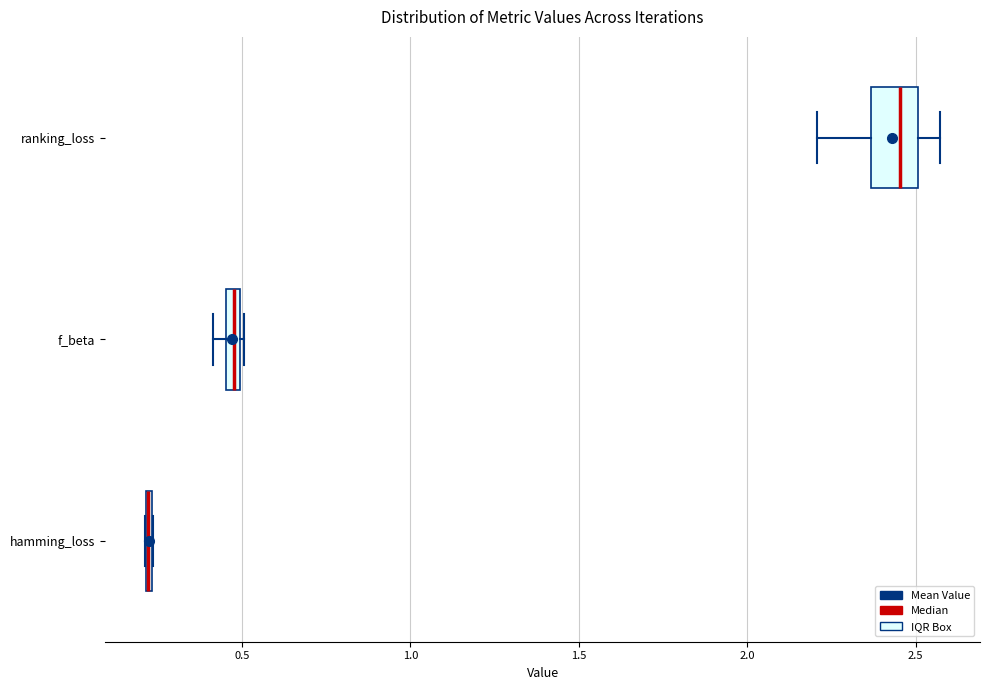

Where is the left edge of the box for f_beta on the x-axis? The values are not printed on the chart, so give them approximately, as read against the axis.

0.45